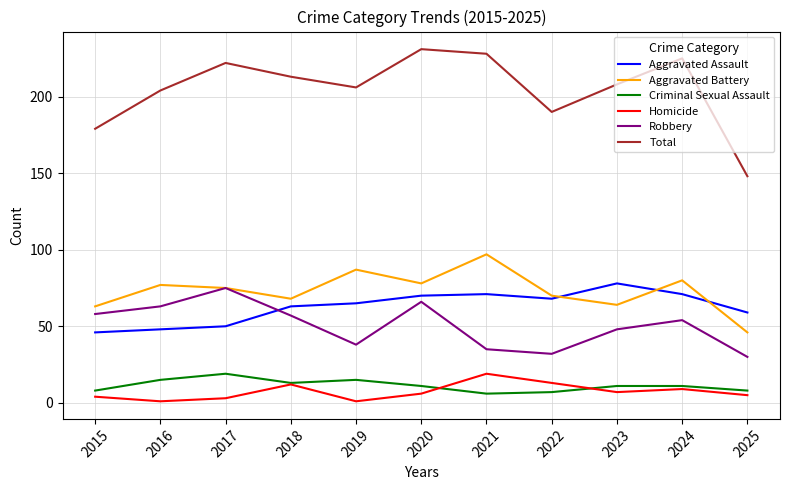

What is the maximum value shown in the chart?

231